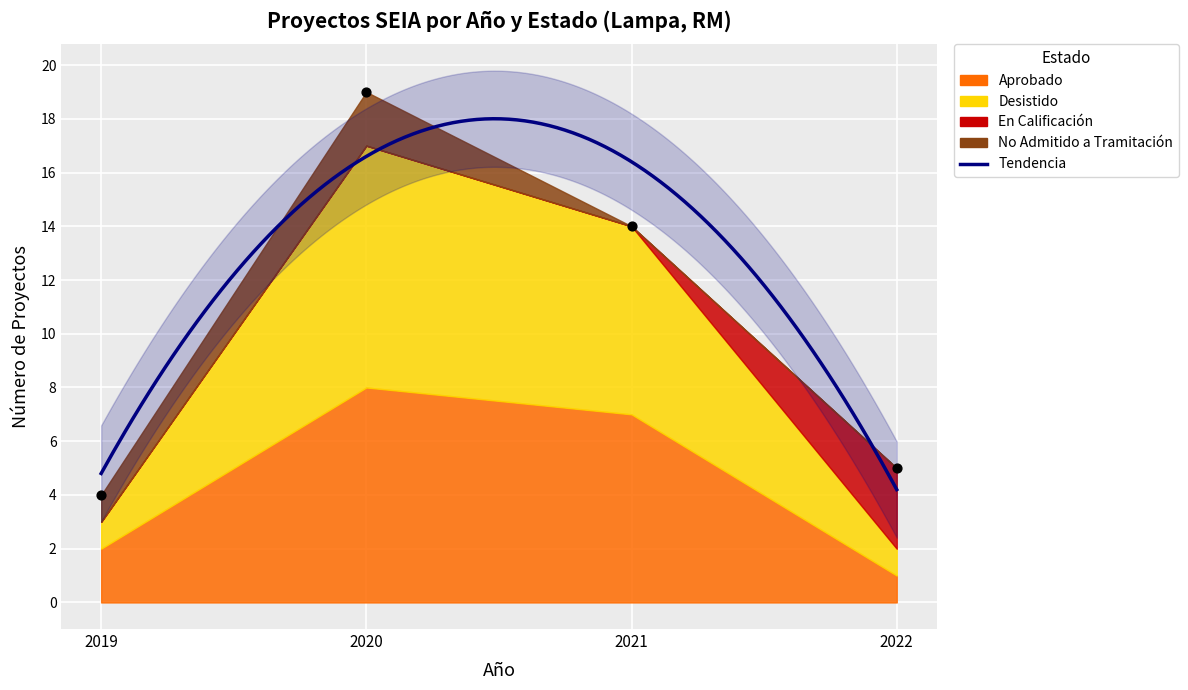

At which category is the sum across all series the highest?

2020